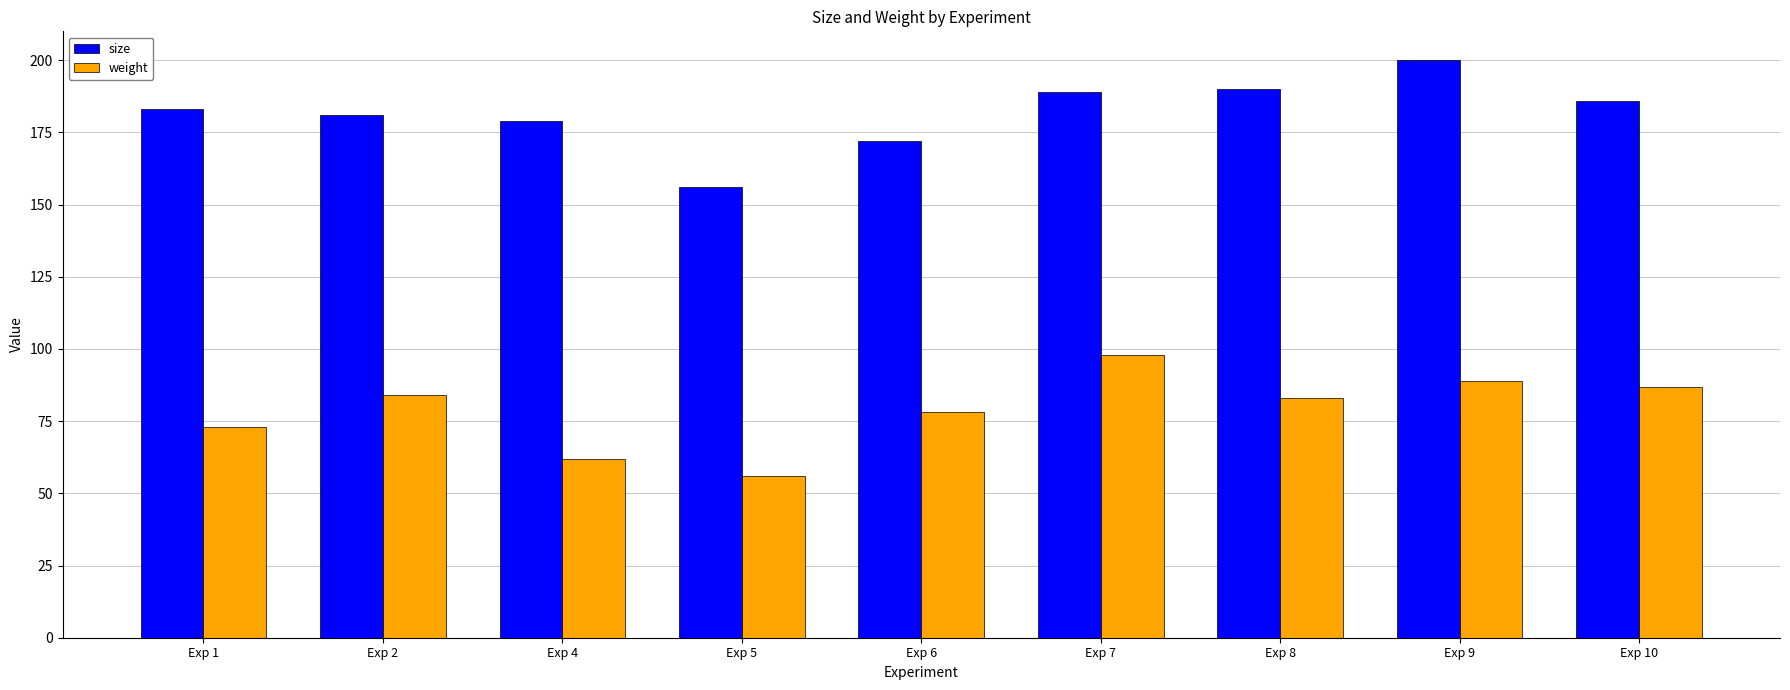

Is the value of size at Exp 7 greater than the value of weight at Exp 10?

Yes